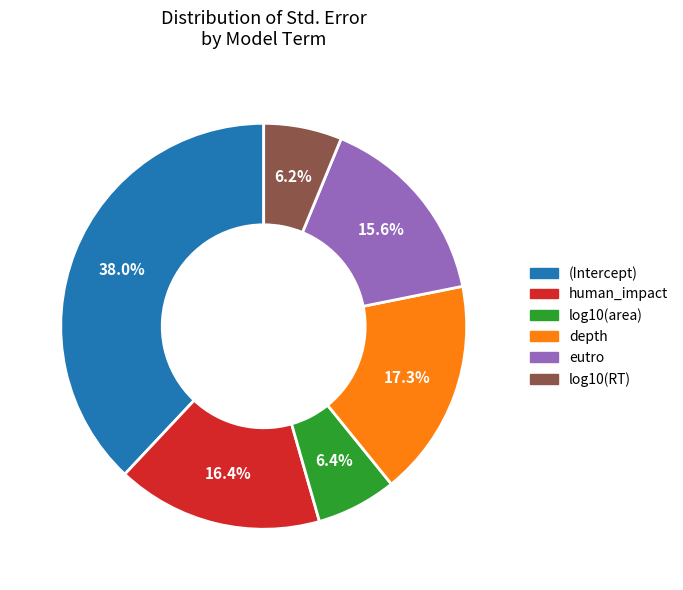

To the nearest percent, what is the difference between the largest and smallest slice percentages?

32%